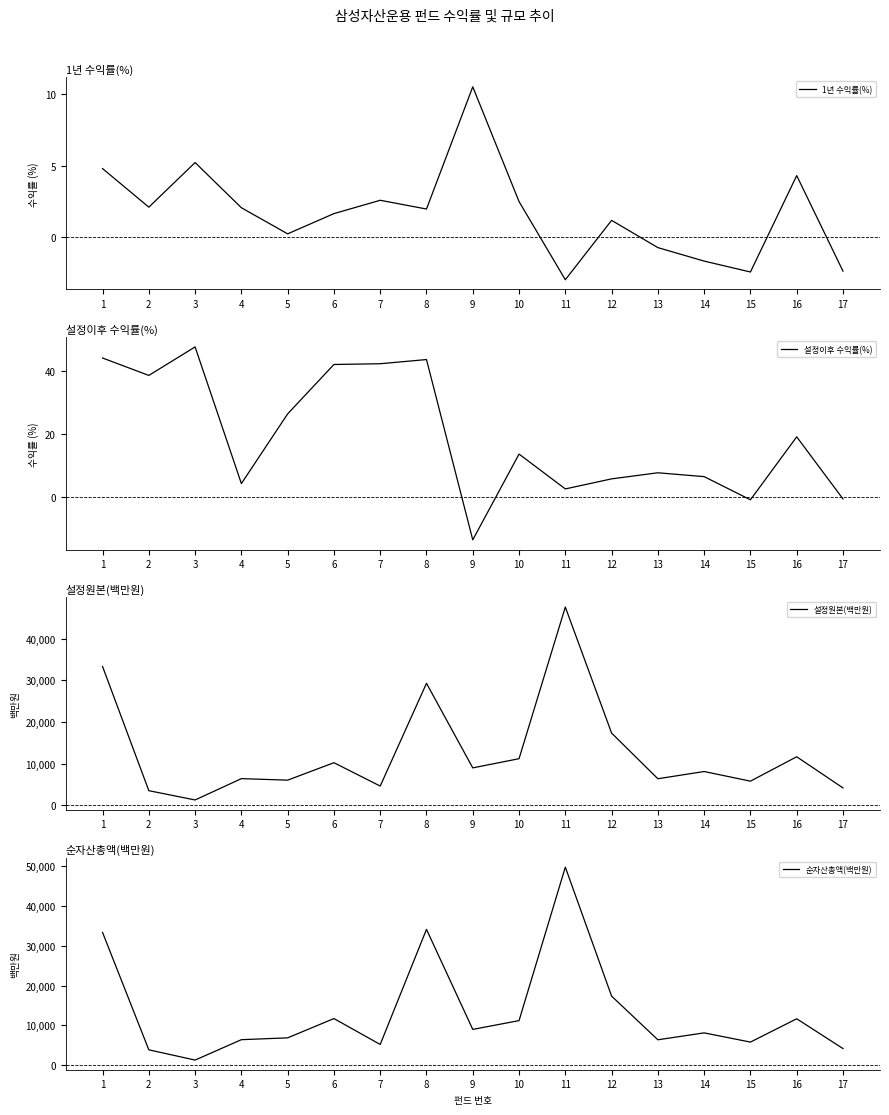

Where is the first local maximum for 순자산총액(백만원)?

6